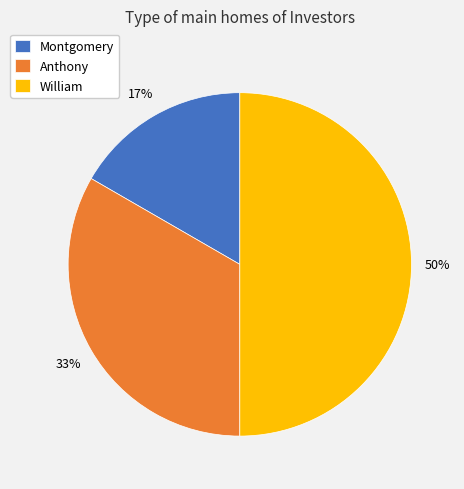

Which category has the smallest portion of the pie?

Montgomery